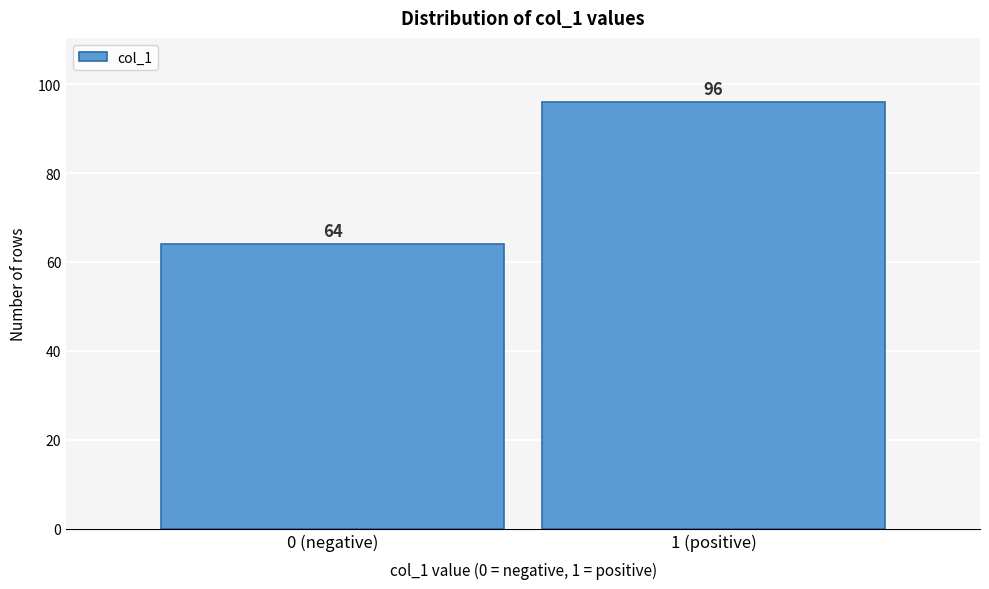

Reading right to left, what are all the values shown in this chart?

96	64